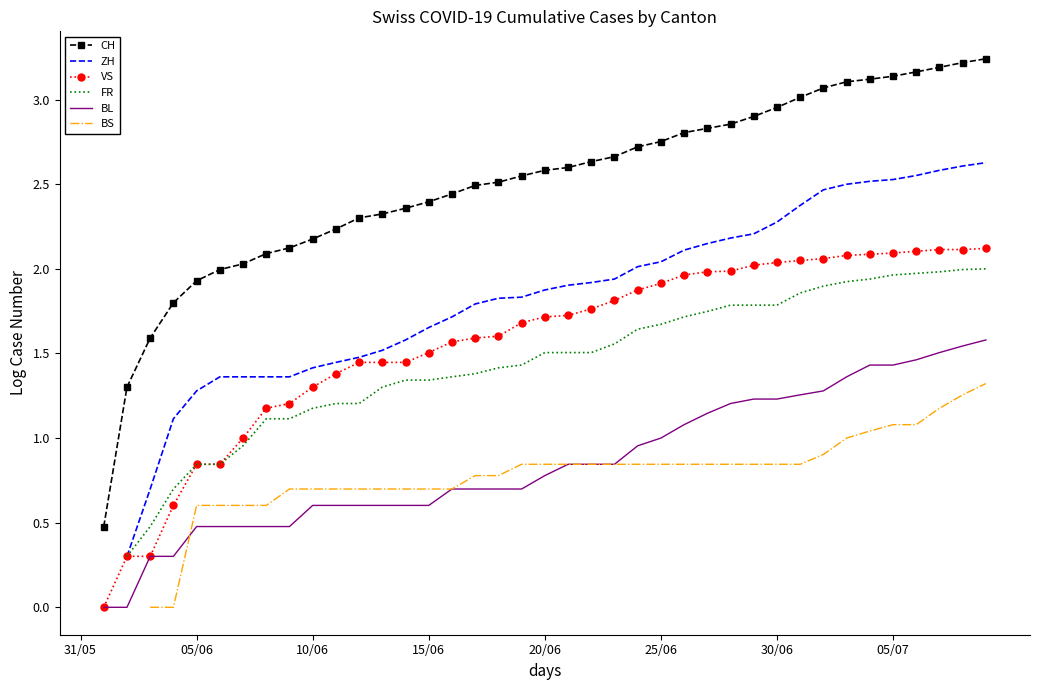

True or false: BL and FR cross at least once.

False